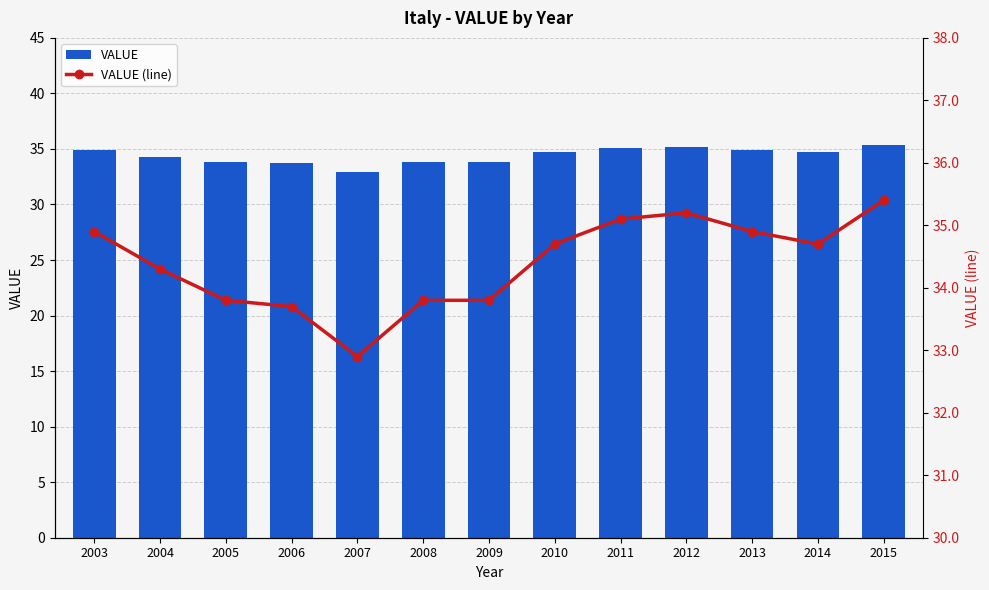

Is it true that VALUE equals 18.2 at 2005?

False